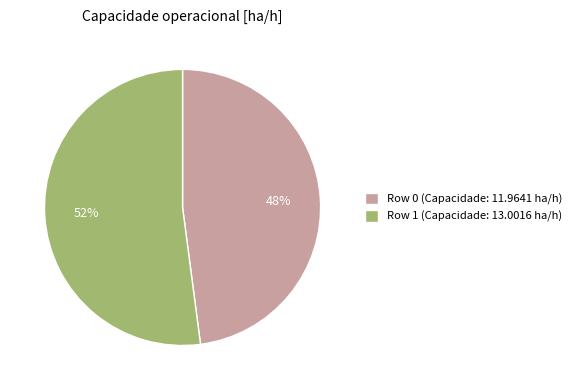

The Row 1 slice represents 57% of the pie. True or false?

False